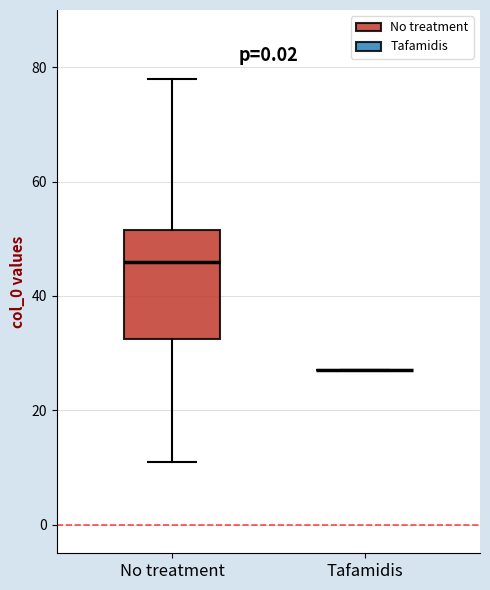

Reading left to right, transcribe this box plot: for each box, give where its median line is, the range the box spans, and where its two whiskers end, as read against the y-axis. The values are not printed on the chart, so give them approximately, as read against the axis.

No treatment: median 46, box 32 to 52, whiskers 12 to 78
Tafamidis: box collapsed to a line at 28, whiskers 28 to 28